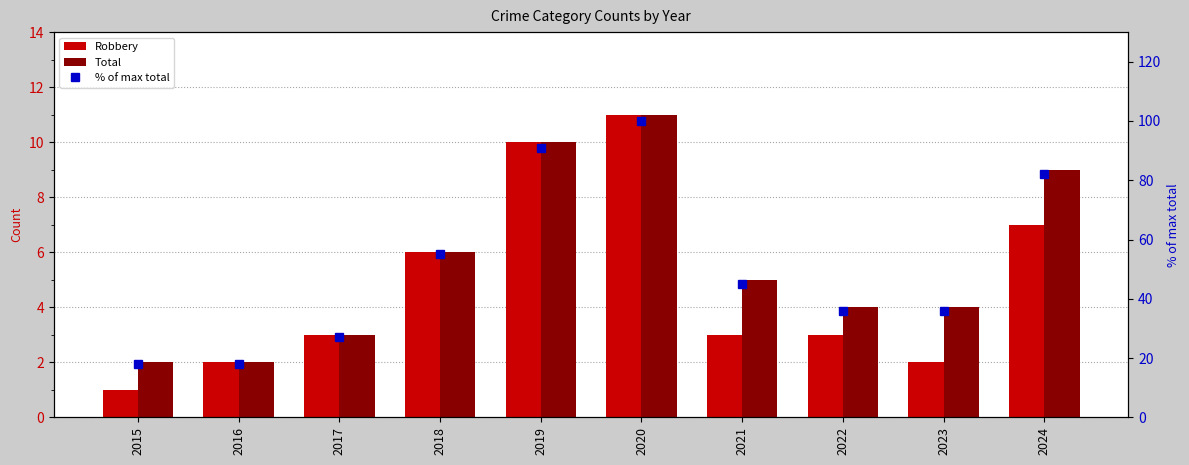

What is the sum of all Robbery values?

48